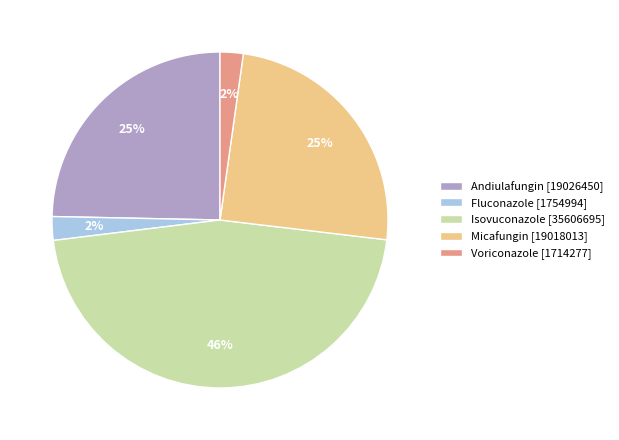

How many segments does this pie chart have?

5